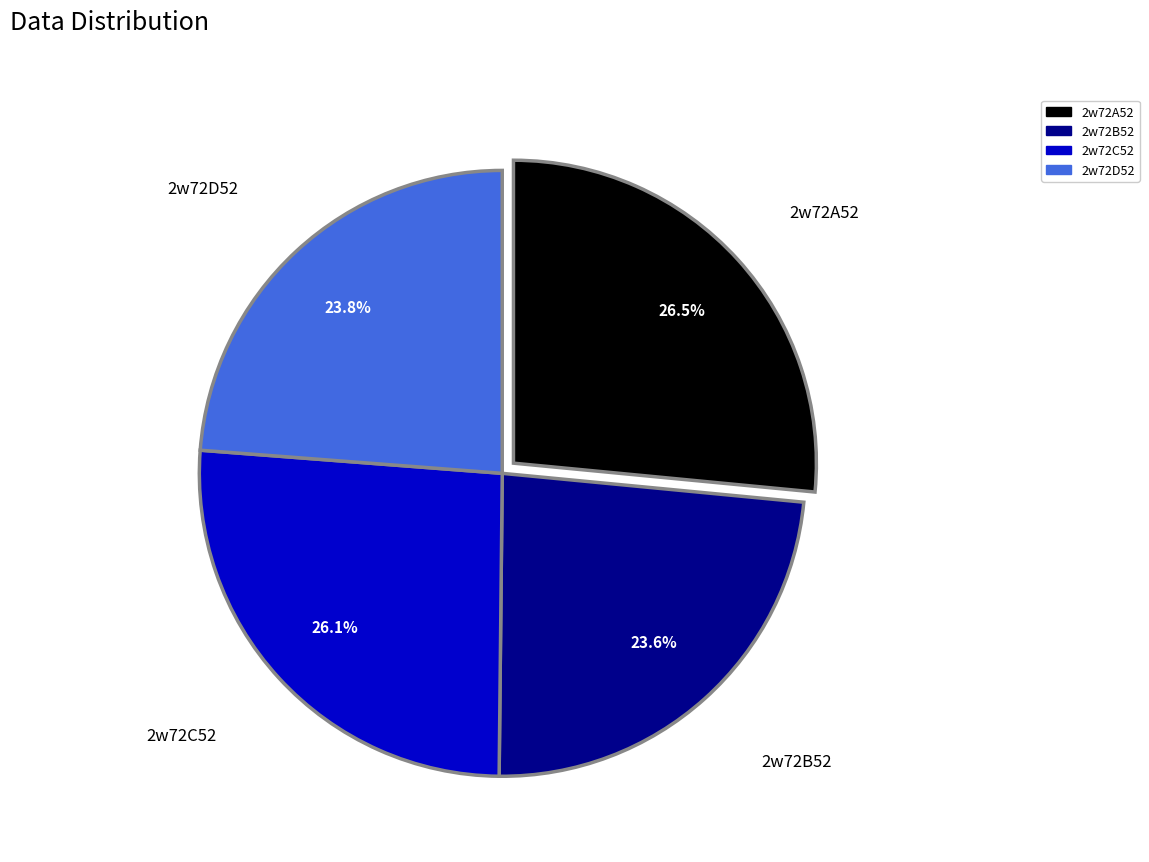

Is there any slice that represents more than half of the pie?

No